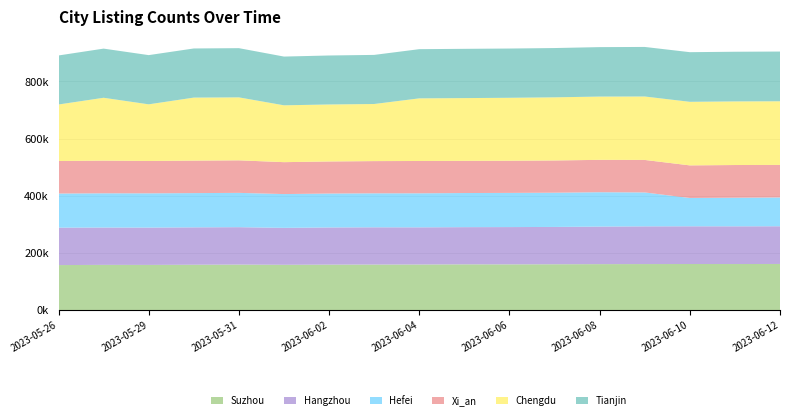

Reading left to right, extract all data points from this chart.

Suzhou: 2023-05-26=157247	2023-05-28=157974	2023-05-29=157812	2023-05-30=158413	2023-05-31=158974	2023-06-01=158220	2023-06-02=158797	2023-06-03=159090	2023-06-04=159247	2023-06-05=159861	2023-06-06=159769	2023-06-07=160143	2023-06-08=160557	2023-06-09=160802	2023-06-10=161000	2023-06-11=160900	2023-06-12=161161
Hangzhou: 2023-05-26=131037	2023-05-28=130719	2023-05-29=130683	2023-05-30=130898	2023-05-31=130957	2023-06-01=129338	2023-06-02=130163	2023-06-03=130372	2023-06-04=130073	2023-06-05=130150	2023-06-06=130501	2023-06-07=130589	2023-06-08=131487	2023-06-09=131998	2023-06-10=132032	2023-06-11=132011	2023-06-12=132012
Hefei: 2023-05-26=119342	2023-05-28=119759	2023-05-29=119843	2023-05-30=119817	2023-05-31=120038	2023-06-01=118211	2023-06-02=118670	2023-06-03=118924	2023-06-04=119102	2023-06-05=119375	2023-06-06=119594	2023-06-07=119837	2023-06-08=120177	2023-06-09=118682	2023-06-10=98983	2023-06-11=100031	2023-06-12=100735
Xi_an: 2023-05-26=113784	2023-05-28=114355	2023-05-29=113280	2023-05-30=113732	2023-05-31=113878	2023-06-01=111686	2023-06-02=112238	2023-06-03=112763	2023-06-04=113114	2023-06-05=112632	2023-06-06=112572	2023-06-07=112816	2023-06-08=113316	2023-06-09=113755	2023-06-10=114167	2023-06-11=114465	2023-06-12=113879
Chengdu: 2023-05-26=197840	2023-05-28=219973	2023-05-29=198205	2023-05-30=220512	2023-05-31=220338	2023-06-01=198924	2023-06-02=199466	2023-06-03=199825	2023-06-04=219178	2023-06-05=219654	2023-06-06=220290	2023-06-07=220950	2023-06-08=221446	2023-06-09=221995	2023-06-10=222446	2023-06-11=222638	2023-06-12=222715
Tianjin: 2023-05-26=171594	2023-05-28=172034	2023-05-29=172219	2023-05-30=171945	2023-05-31=172243	2023-06-01=170584	2023-06-02=171424	2023-06-03=171846	2023-06-04=172167	2023-06-05=172373	2023-06-06=172380	2023-06-07=172482	2023-06-08=173060	2023-06-09=173438	2023-06-10=173715	2023-06-11=173827	2023-06-12=174058